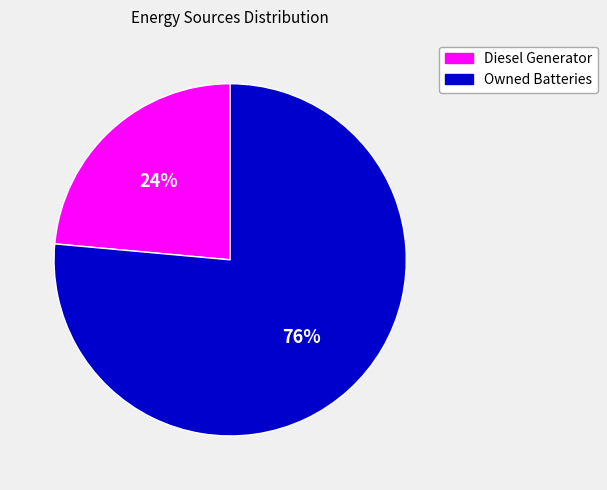

Between Diesel Generator and Owned Batteries, which is larger?

Owned Batteries